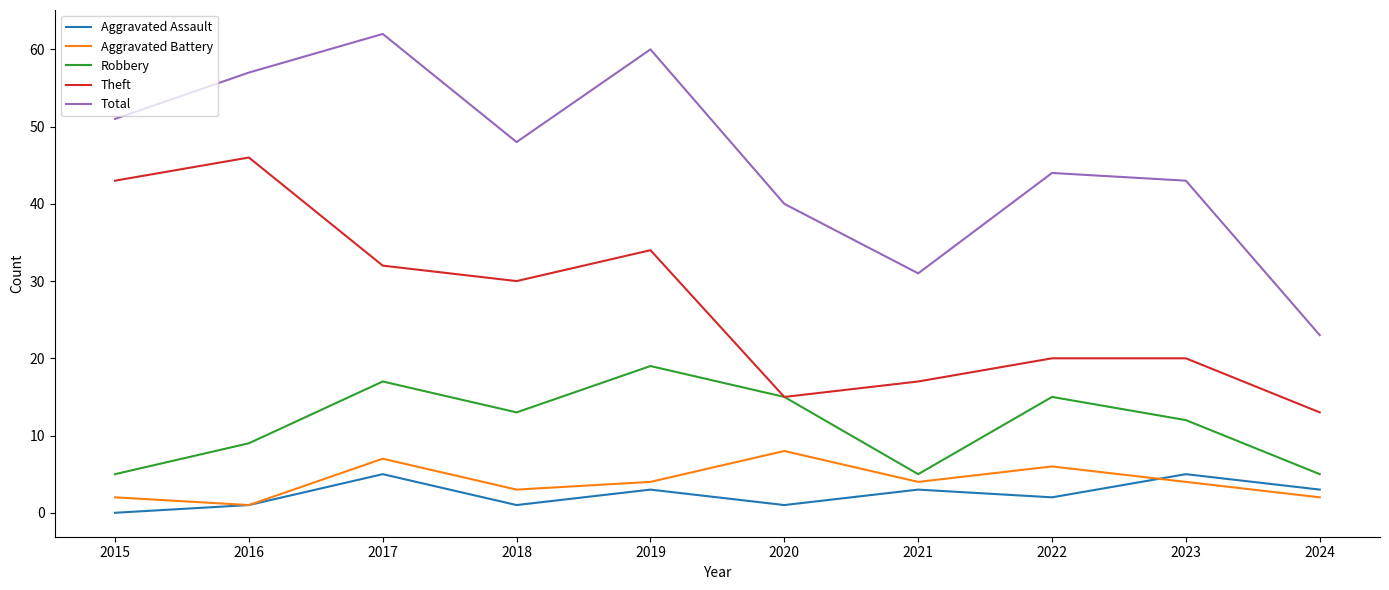

What is the minimum value for Theft?

13